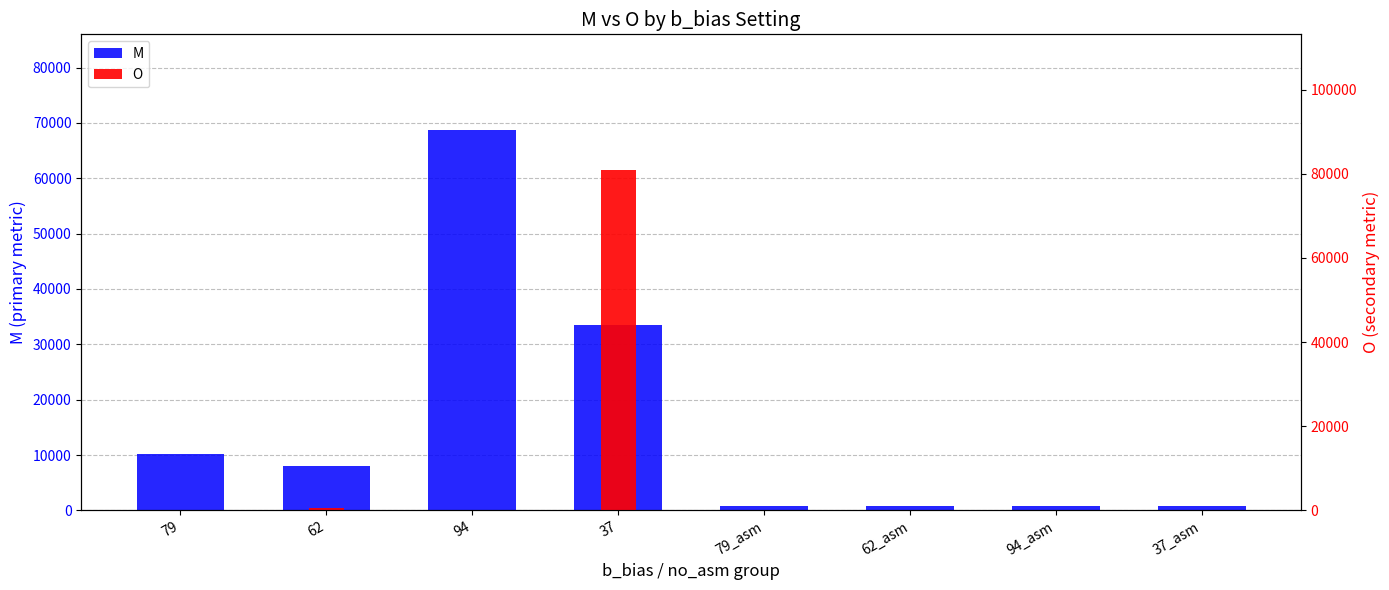

At how many categories does at least one series exceed 17769?

2